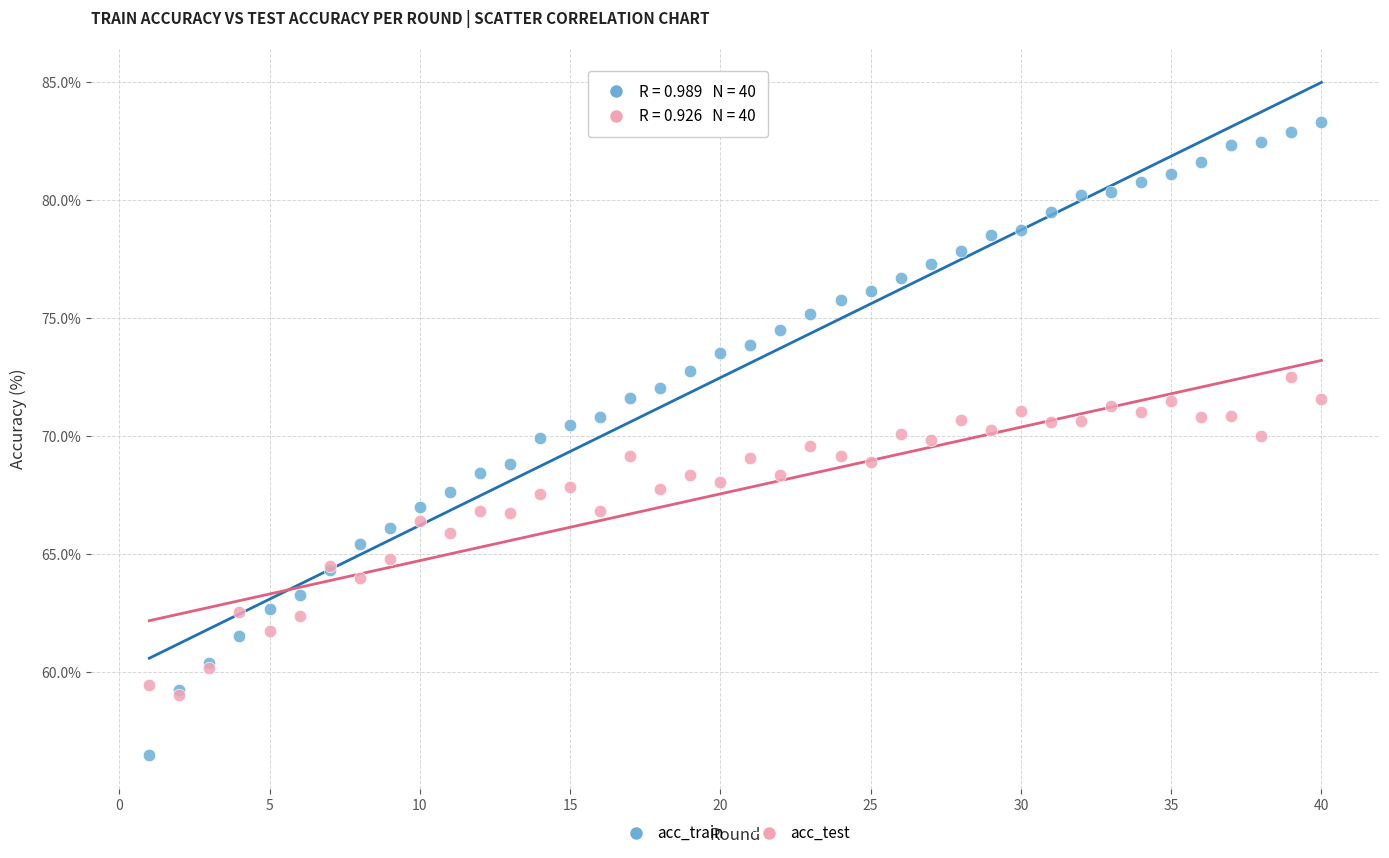

What are all the series names shown in the legend?

acc_train, acc_test